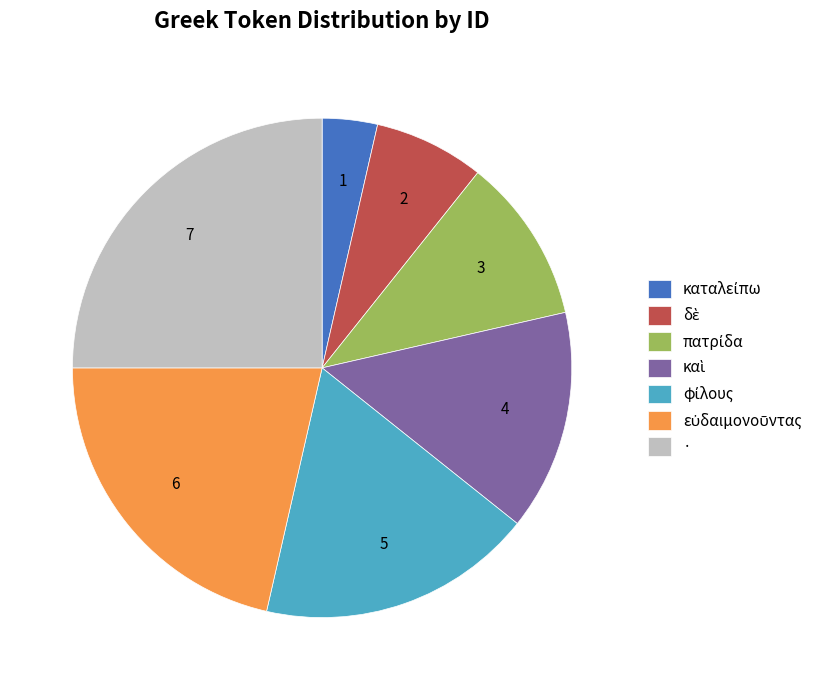

What is the largest slice in the pie chart?

·